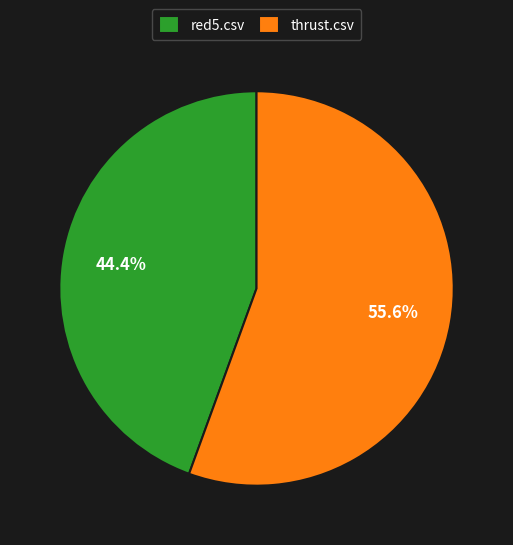

Is it true that thrust.csv is 65% of the pie?

False